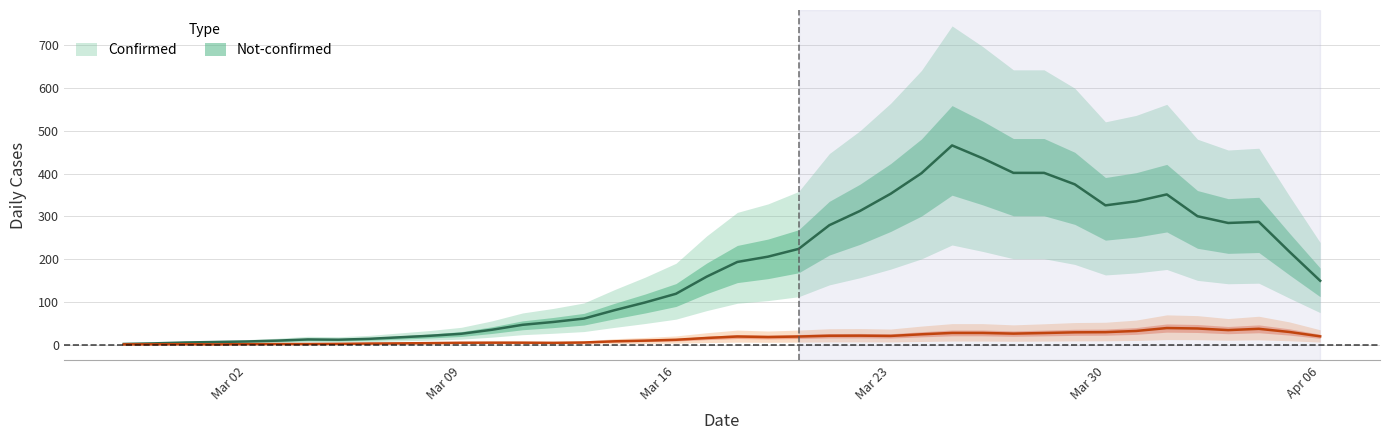

True or false: confirmed and not-confirmed cross at least once.

False